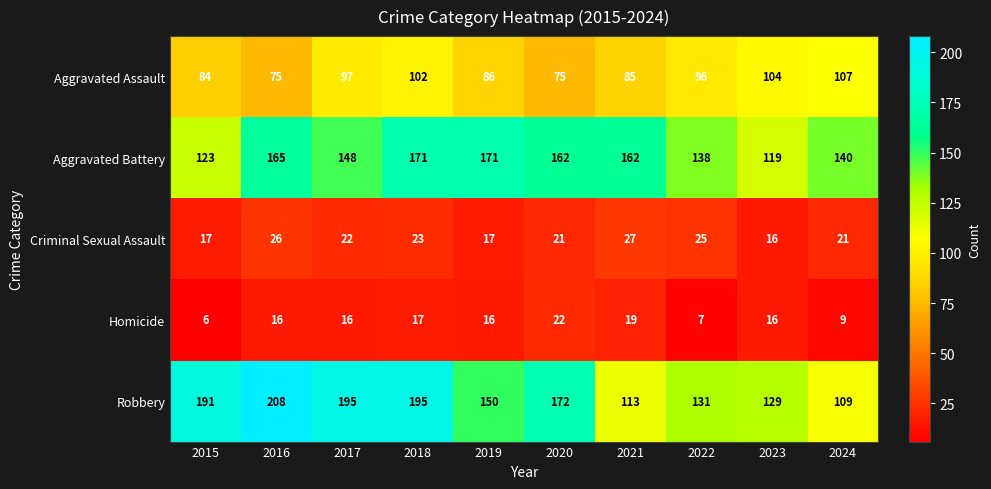

What is the sum of the Aggravated Battery values at 2023 and 2021?

281